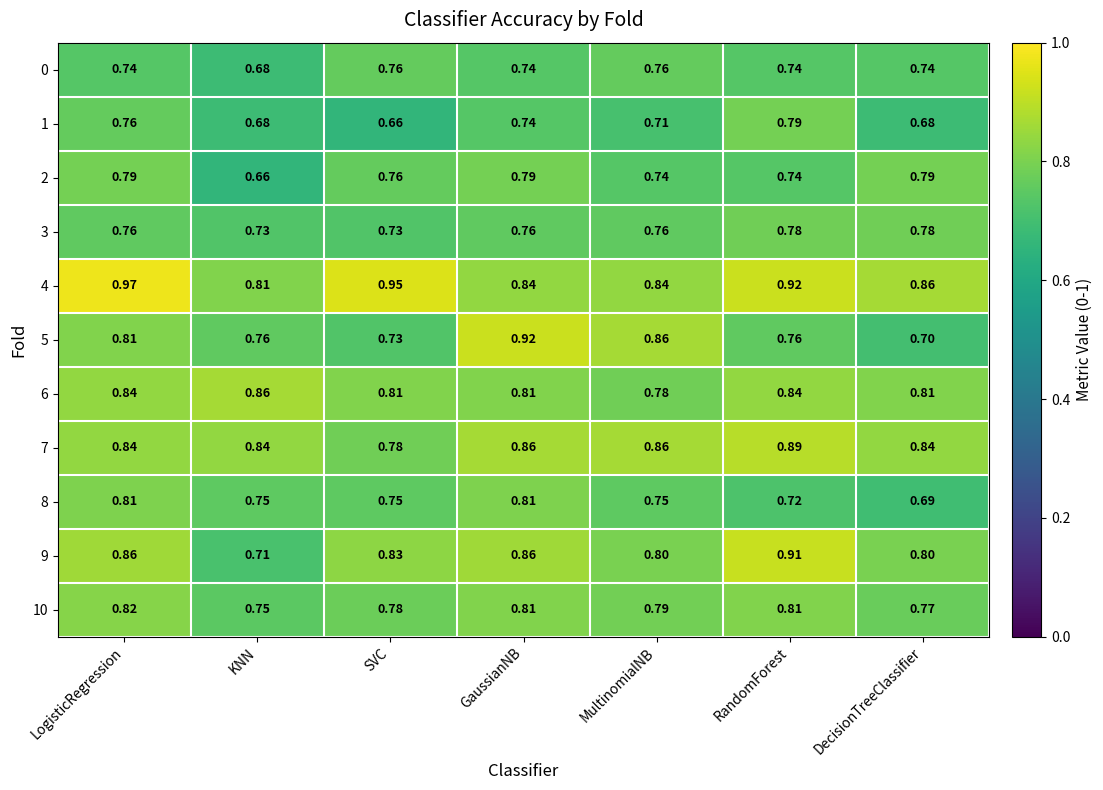

At which category is the sum across all series the highest?

LogisticRegression